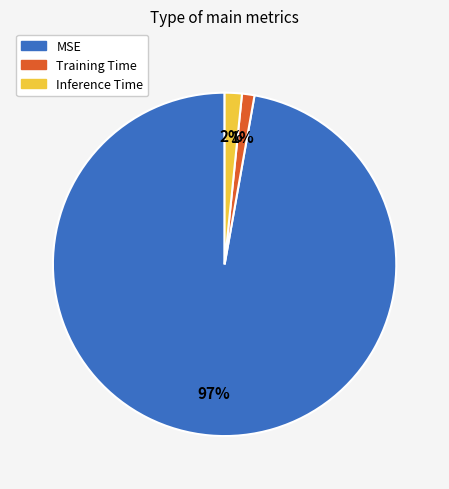

To the nearest percent, what is the difference between the largest and smallest slice percentages?

96%